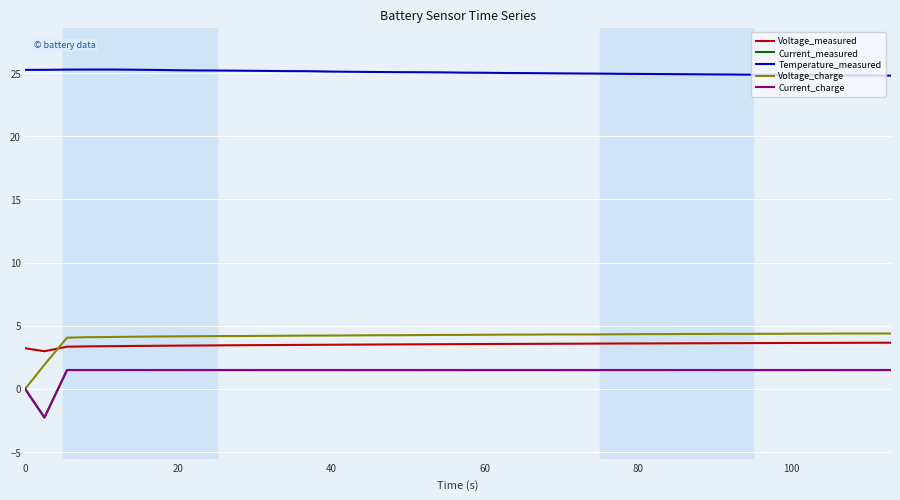

True or false: Voltage_measured and Temperature_measured cross at least once.

False